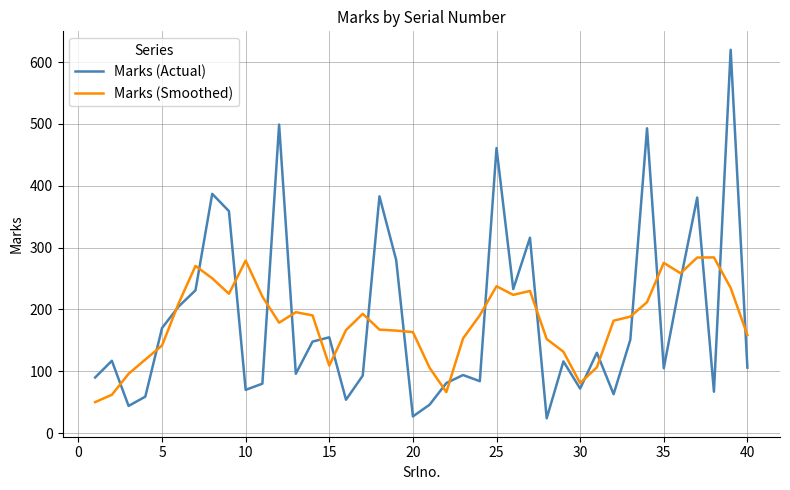

What is the minimum value for Marks (Actual)?

24.0